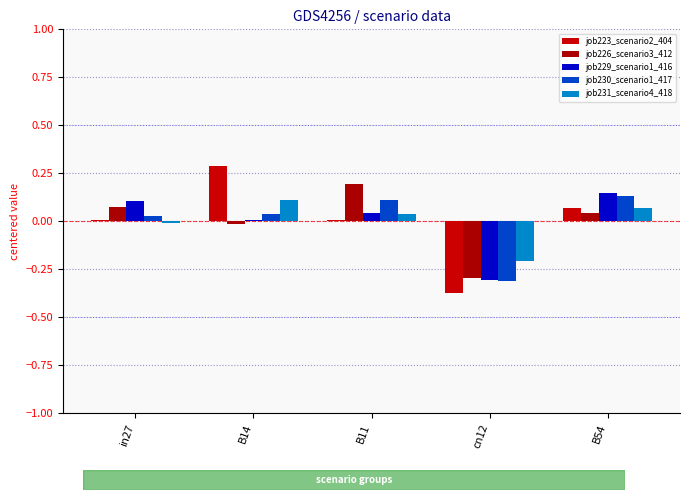

How many series are shown in this chart?

5